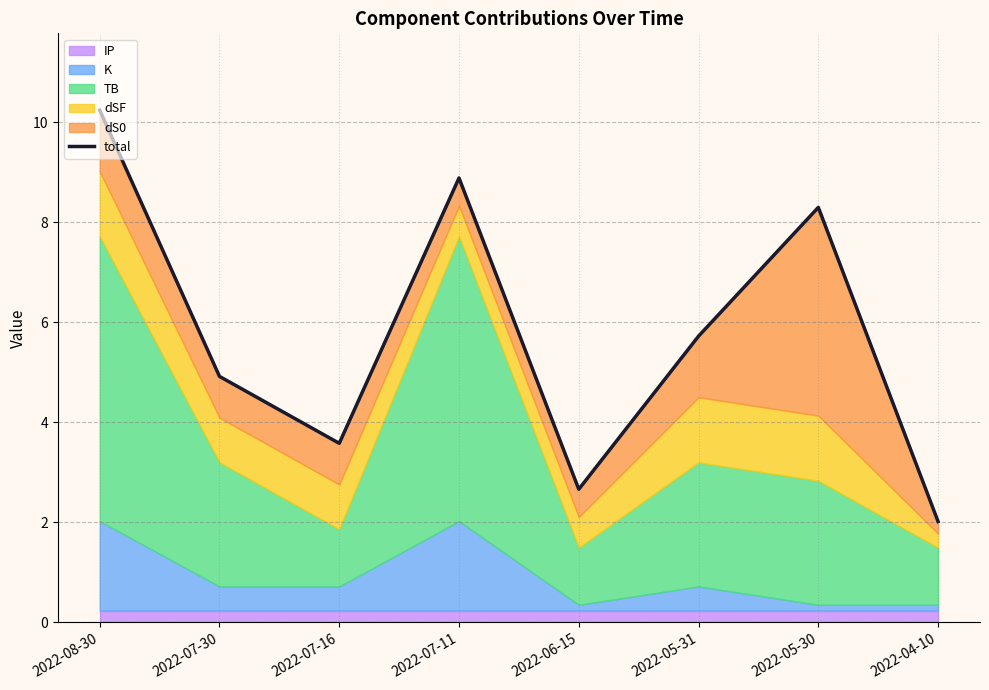

True or false: there are more than 1 points higher than both neighbors.

True